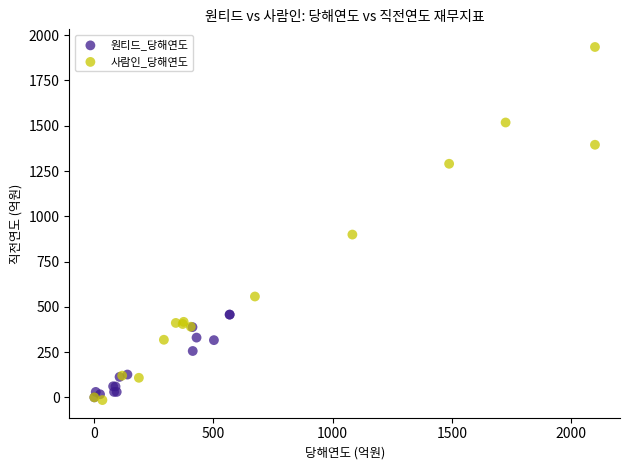

Which series contains the highest Y value?

사람인_당해연도